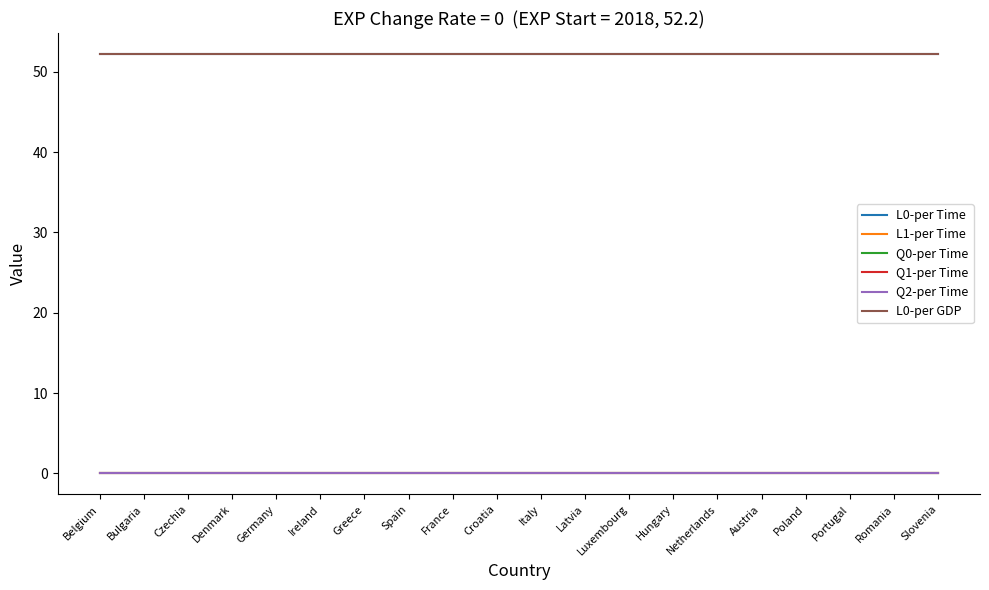

Does the chart display data point markers on the line(s)?

No